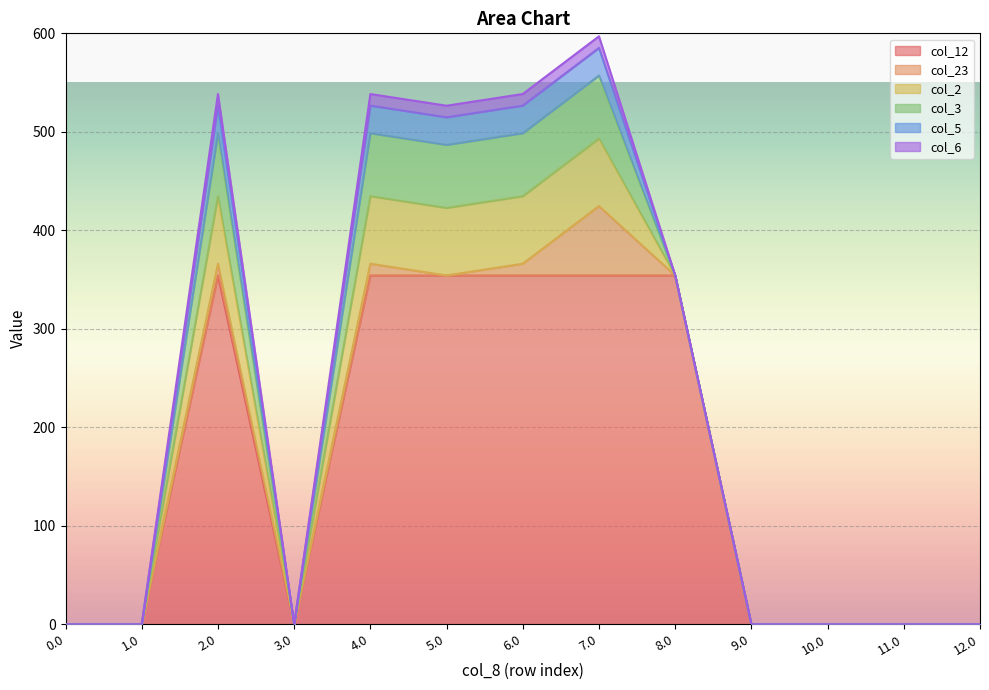

Does the chart display data point markers on the line(s)?

No